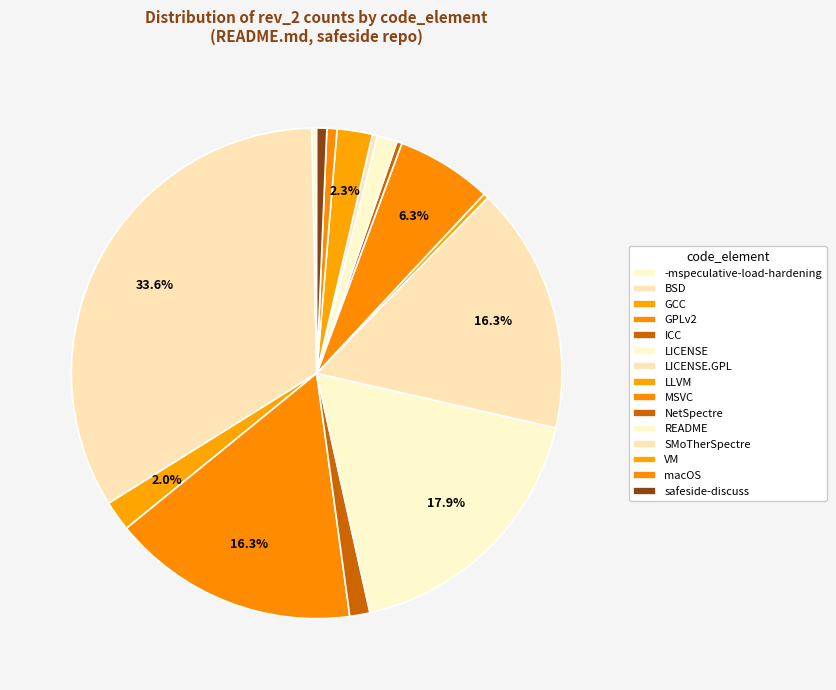

Is there any slice that represents more than half of the pie?

No